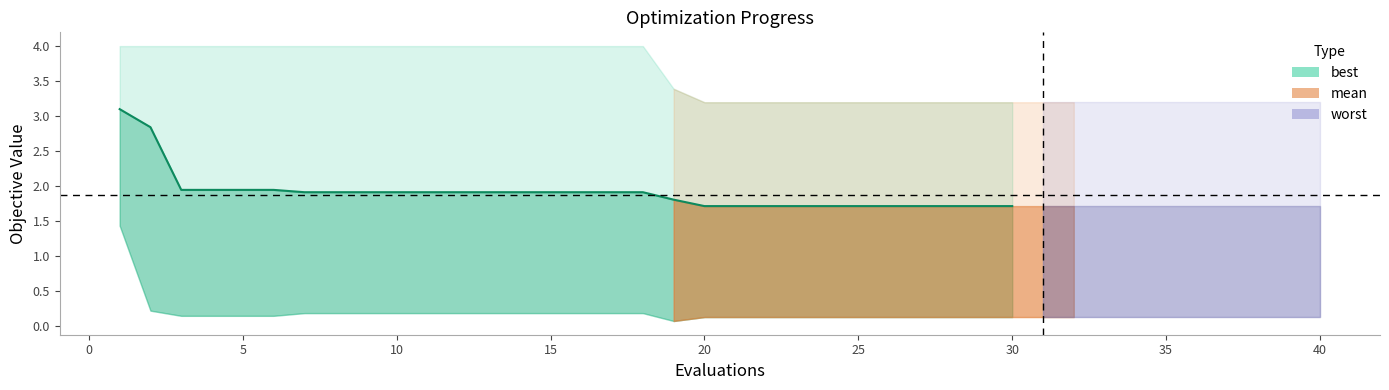

True or false: there are more than 1 points higher than both neighbors.

False